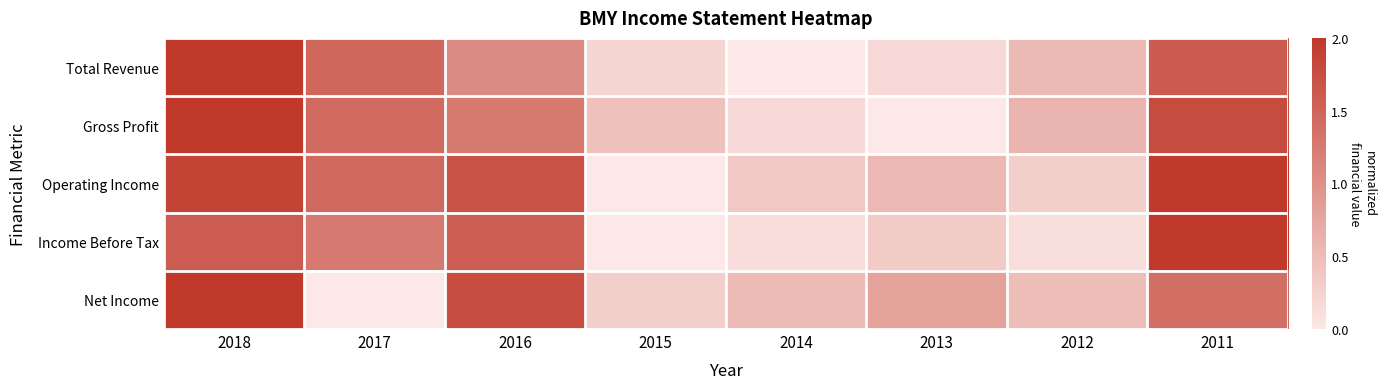

List the series in order of their peak value, lowest first.

Total Revenue, Gross Profit, Operating Income, Income Before Tax, Net Income